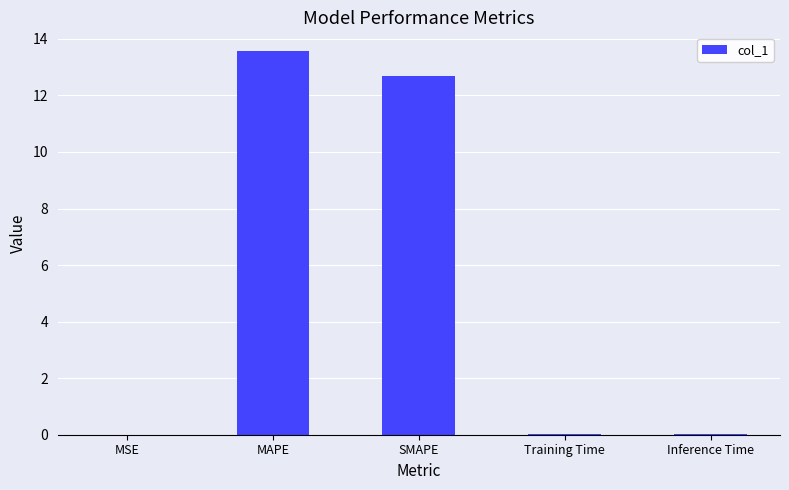

True or false: the data shows 2.6 at SMAPE.

False